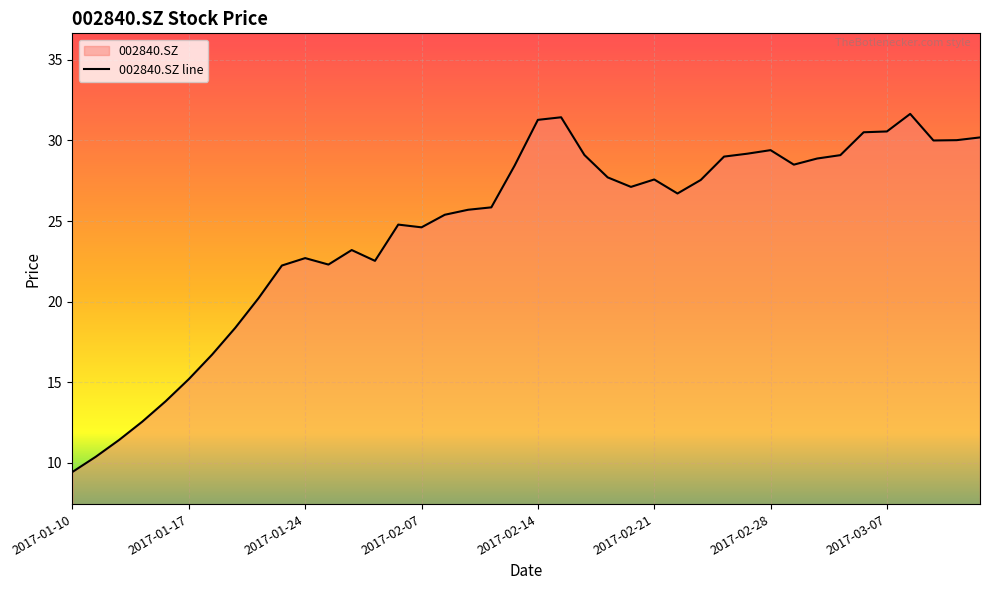

Which has a higher value, 2017-01-23 or 2017-03-01?

2017-03-01